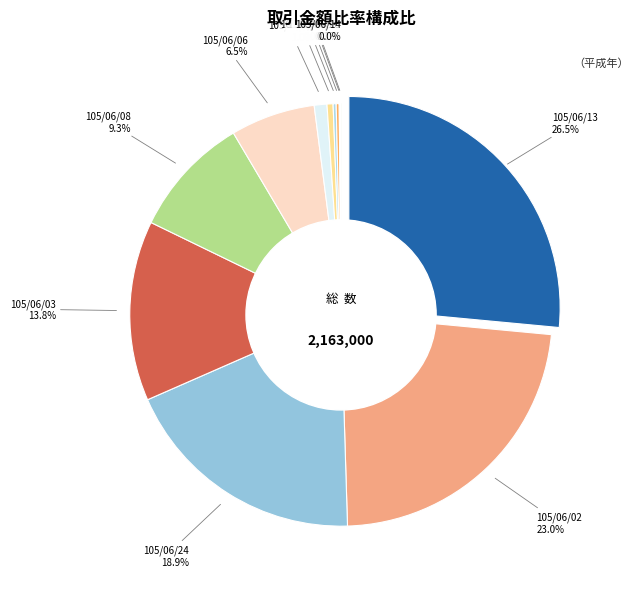

Count the number of slices in the pie.

12